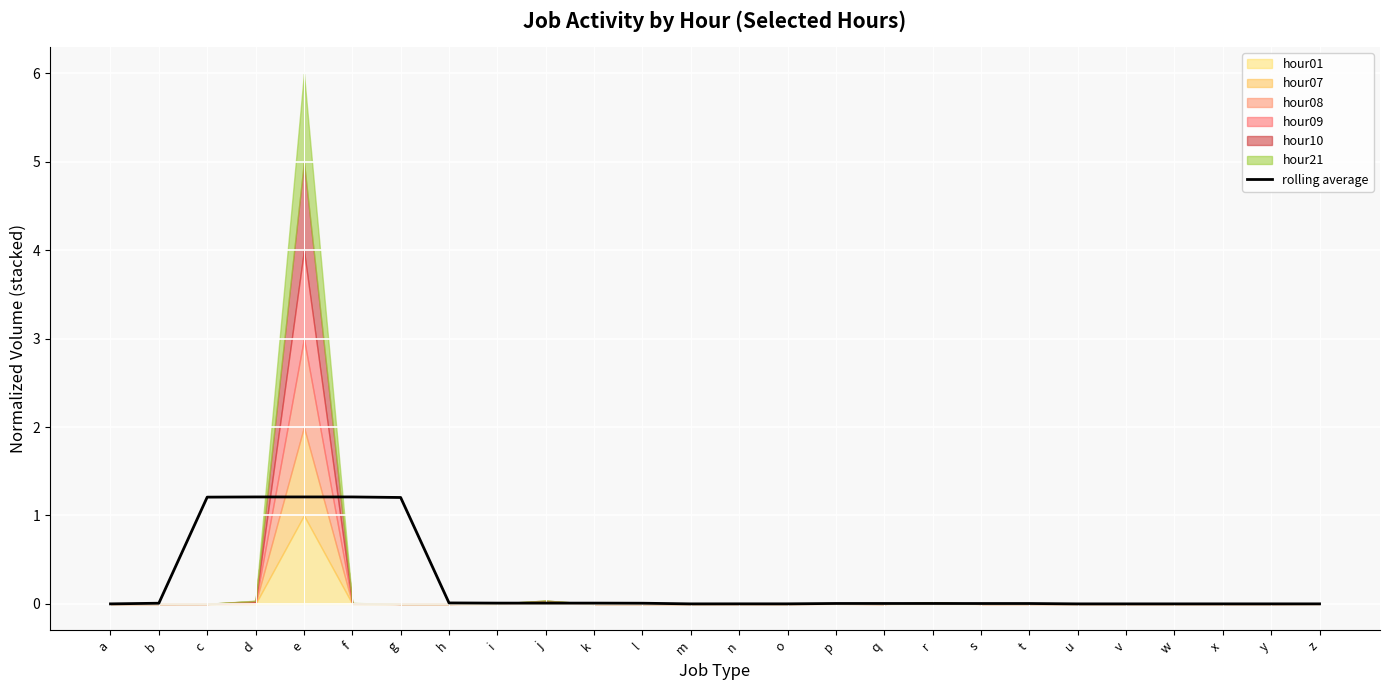

At which category does the data reach its first local valley?

i